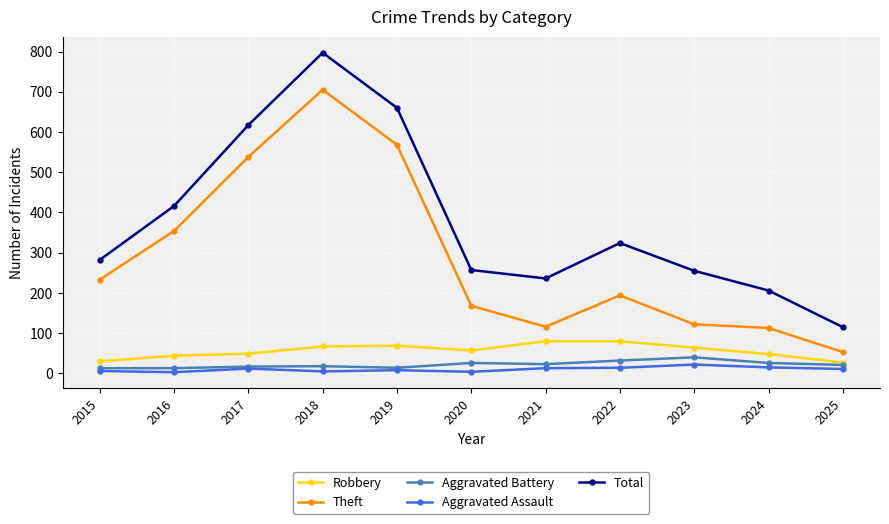

What is the highest value of the Aggravated Assault series?

22